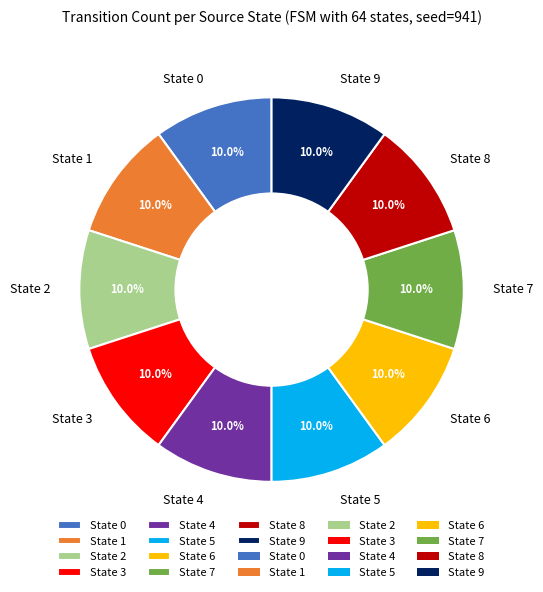

What is the ratio of the value at State 8 to the value at State 0?

1.0